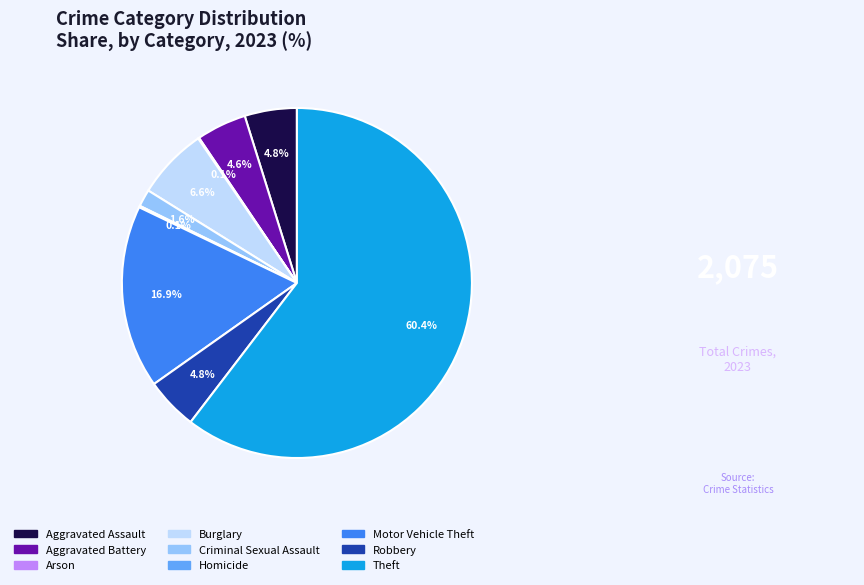

Which category accounts for the majority?

Theft